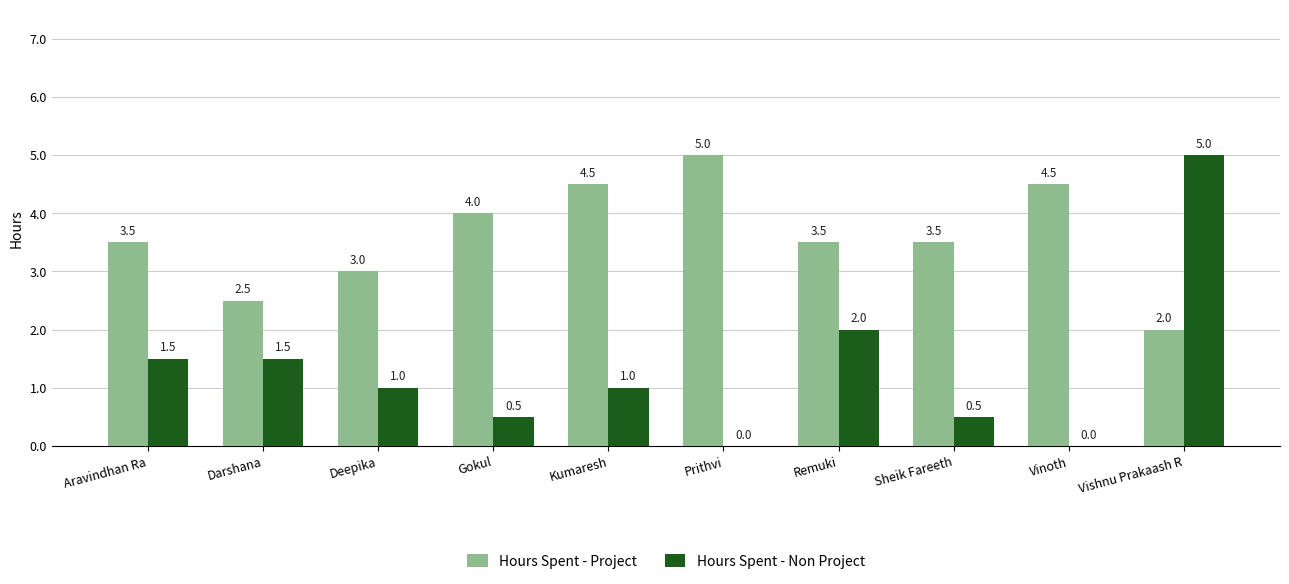

What is the sum of all Hours Spent - Project values?

36.0